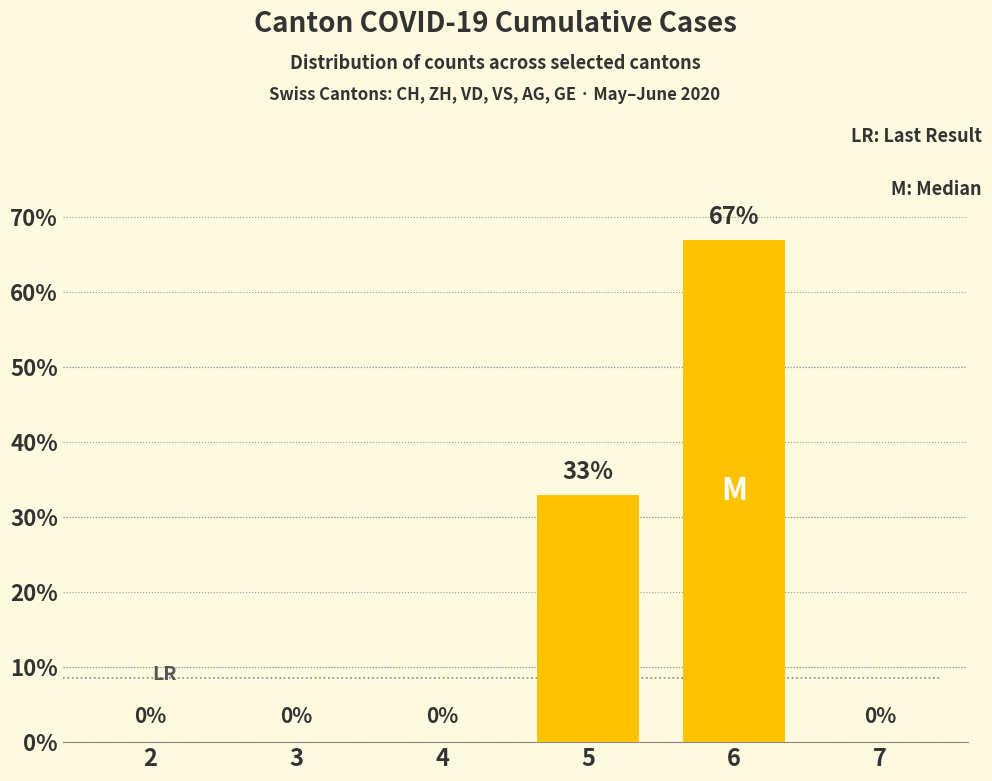

Does the chart contain stacked bars?

No